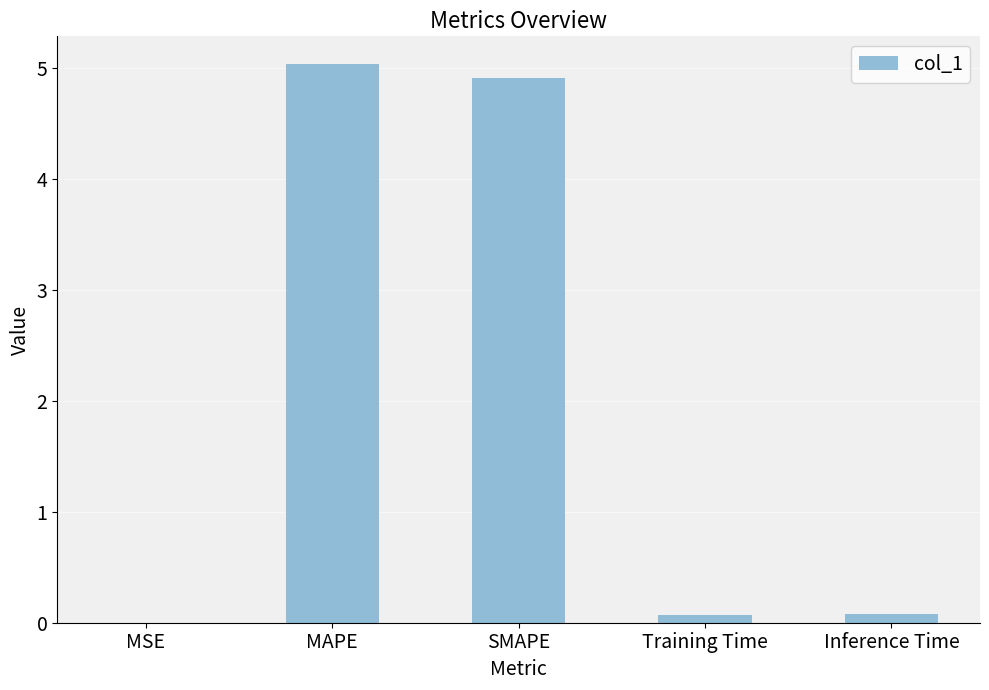

What is the sum of the values at SMAPE and MAPE?

9.9